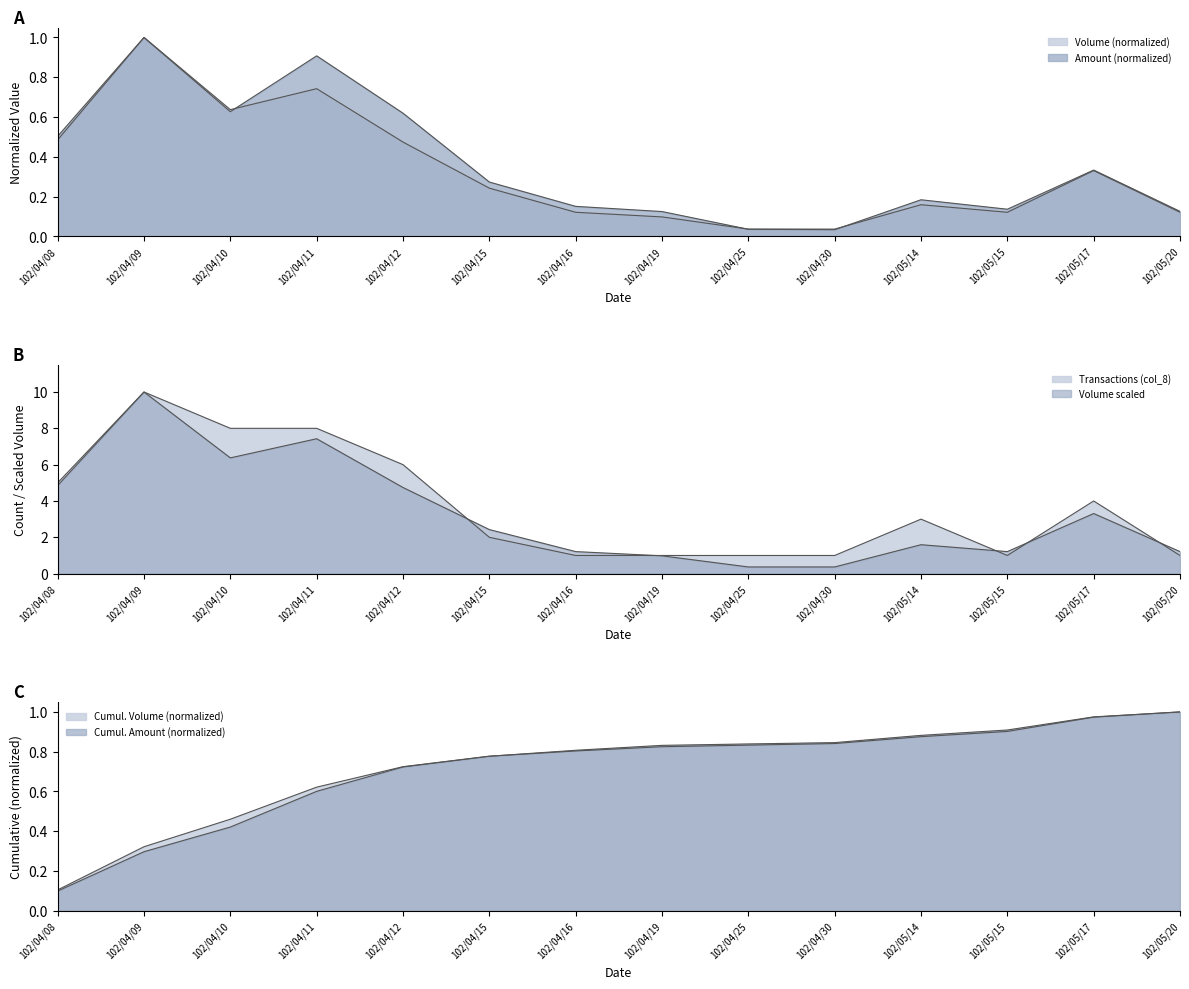

At which label is Transactions (col_8) closest to 5?

102/04/08